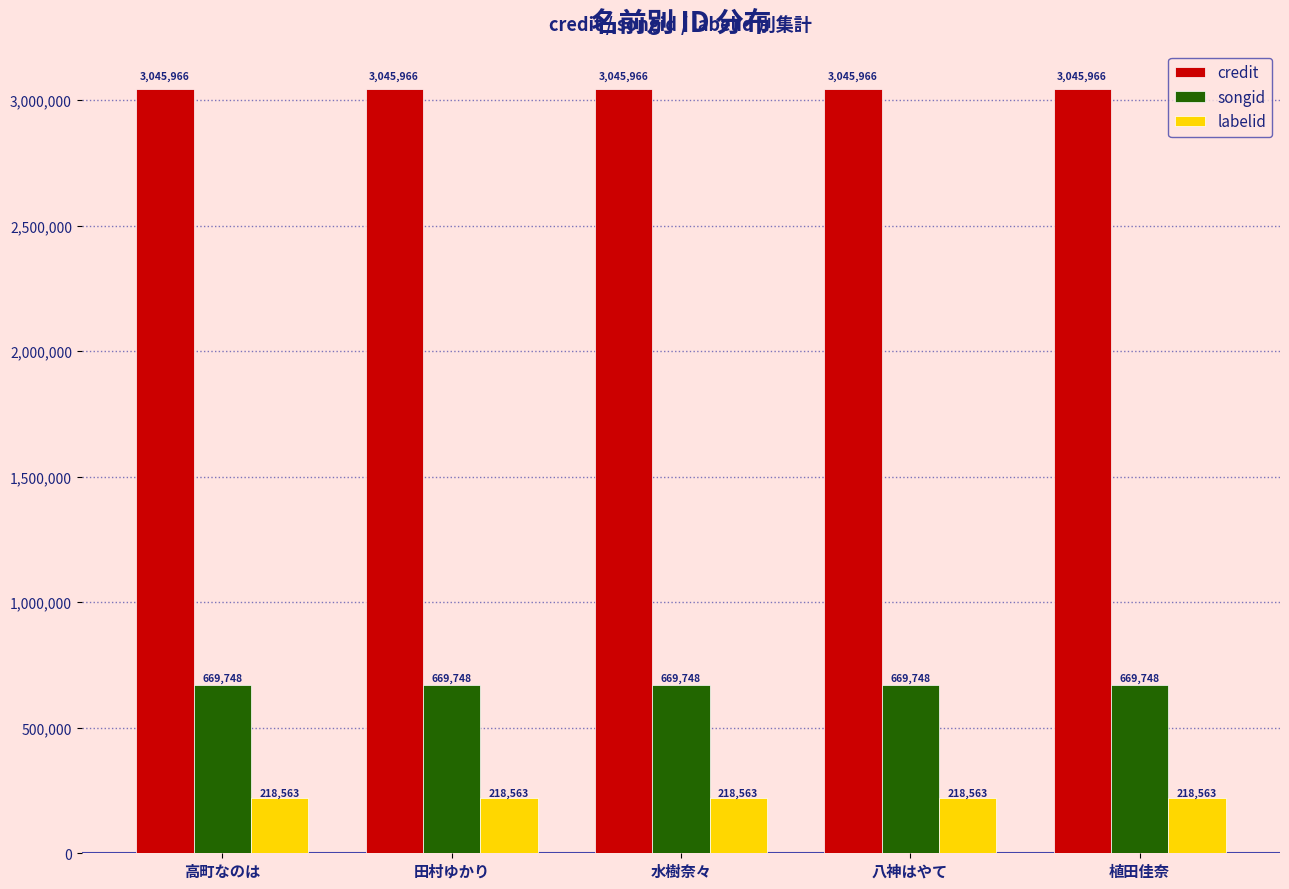

List the series in order of their overall mean, lowest first.

labelid, songid, credit